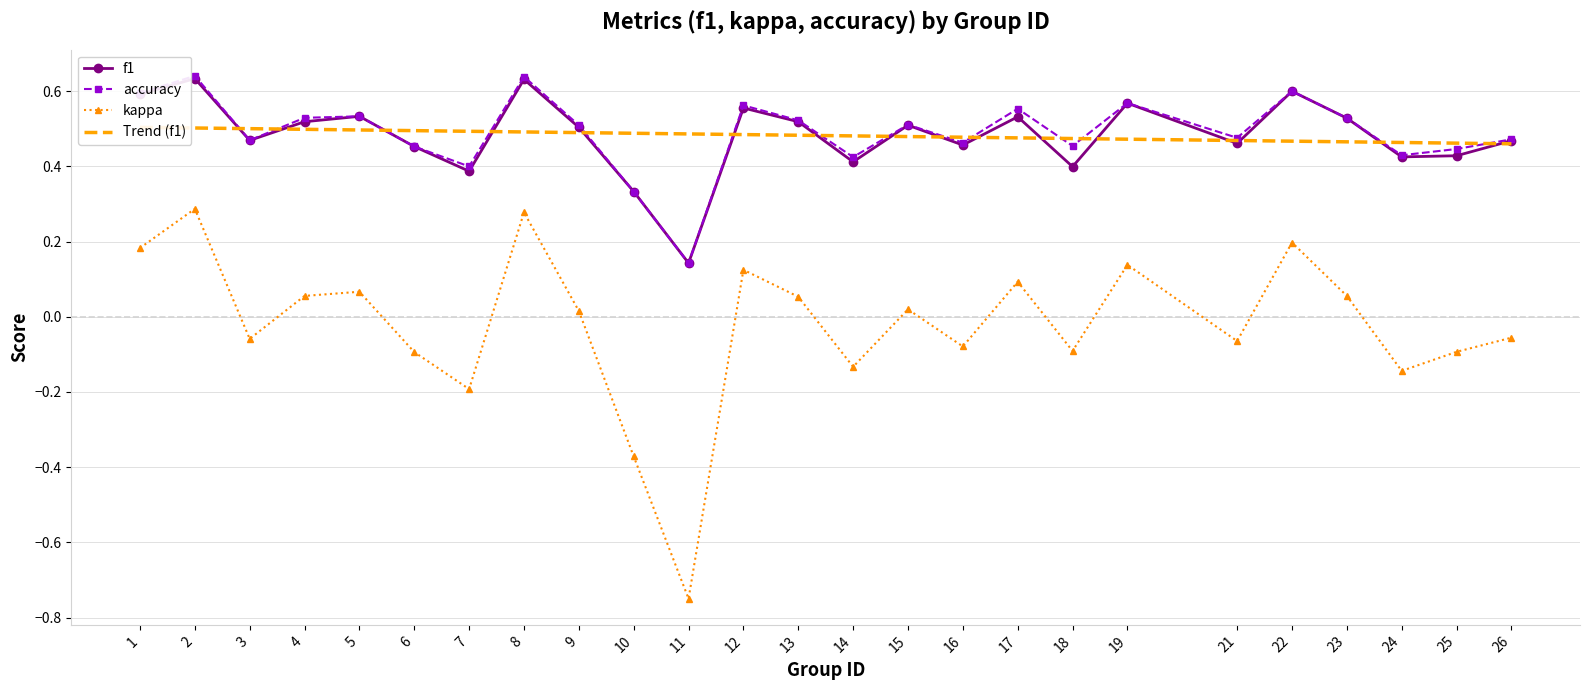

How many interior local valleys does the accuracy series have?

8